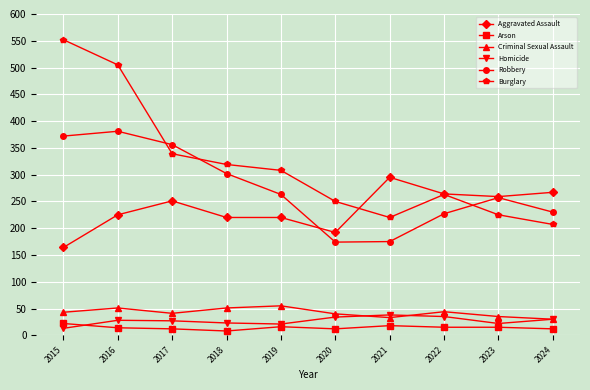

In Robbery, how many points are higher than both neighbors (excluding endpoints)?

2